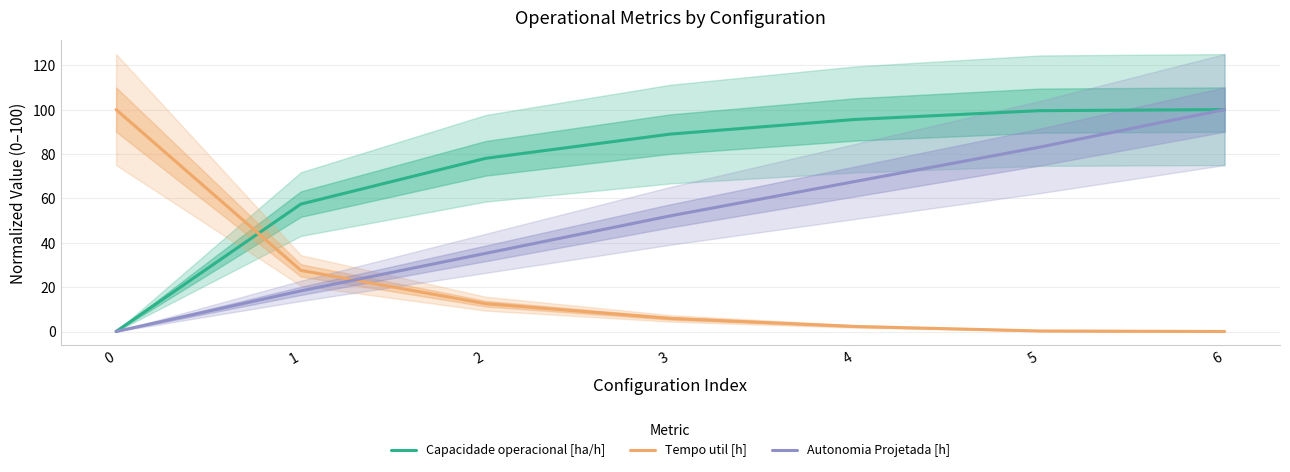

Where is Tempo util [h] nearest to the value 49?

1